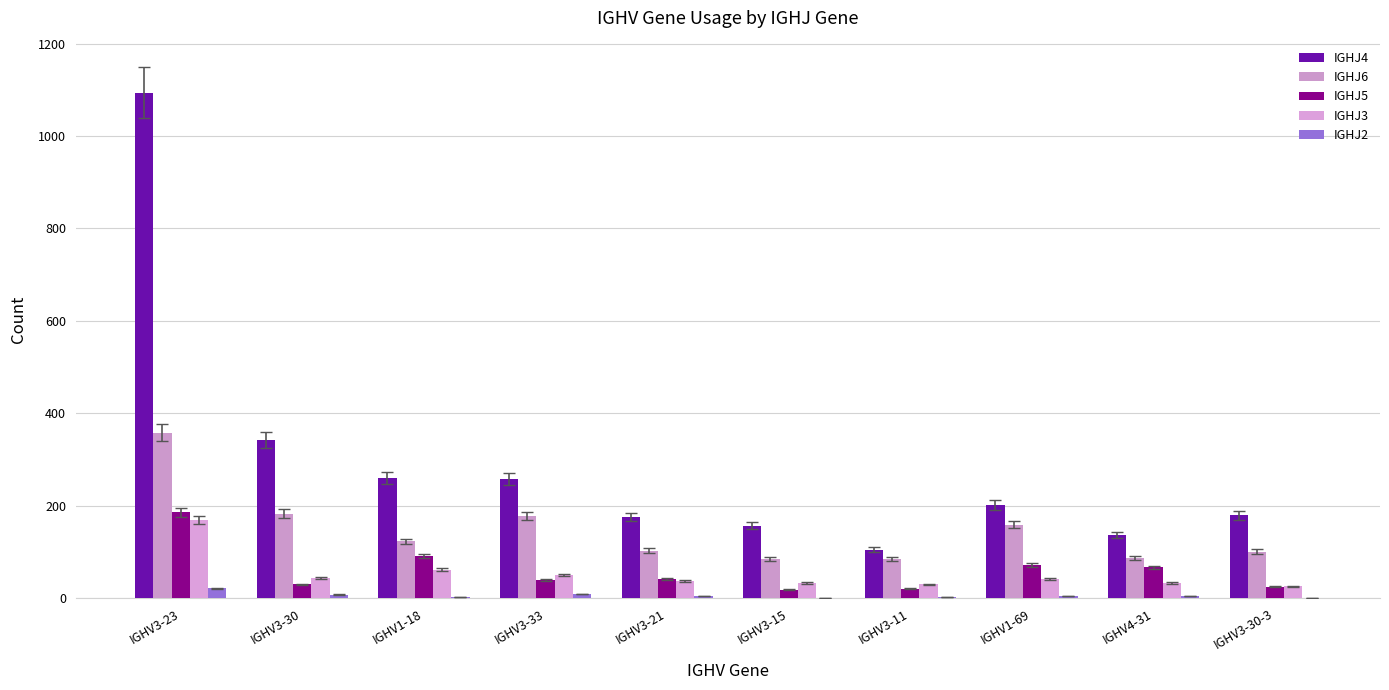

Are the bars grouped side by side (vs. stacked)?

Yes